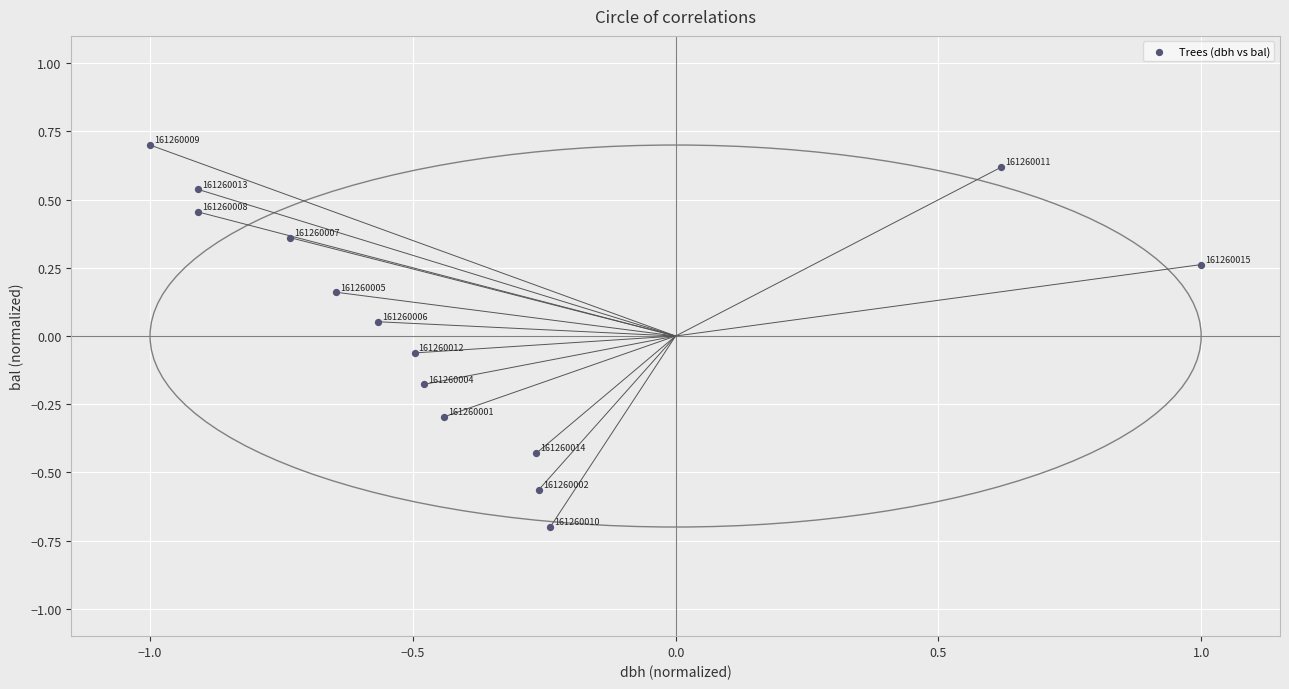

What is the range of X values (max minus min)?

2.0